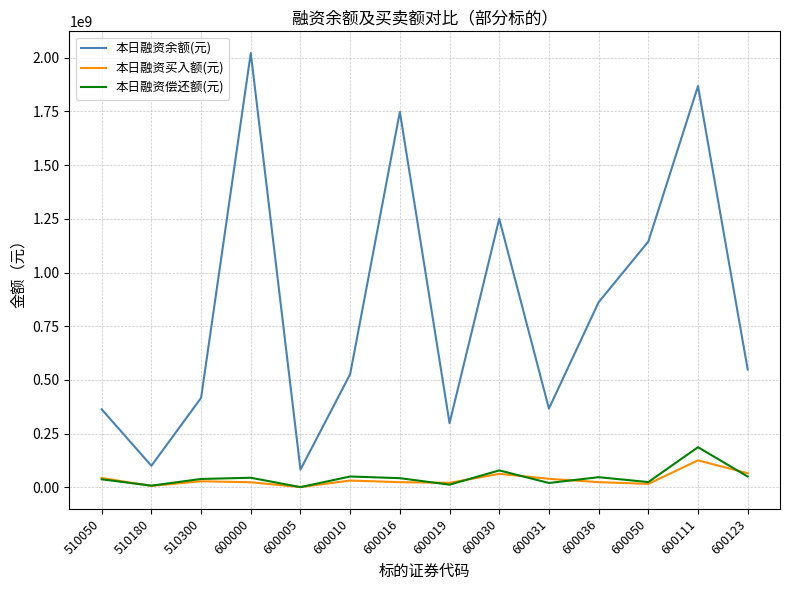

Which series has the largest total across all categories?

本日融资余额(元)